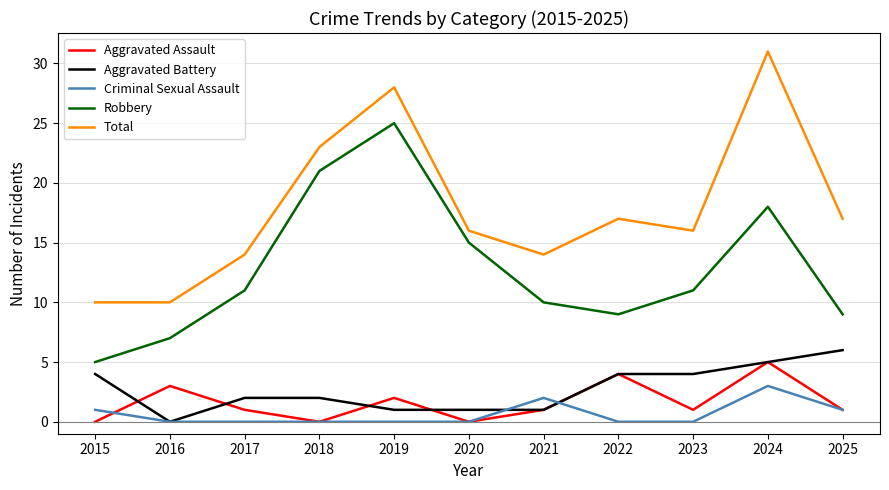

Is the value of Robbery at 2017 greater than the value of Aggravated Assault at 2020?

Yes